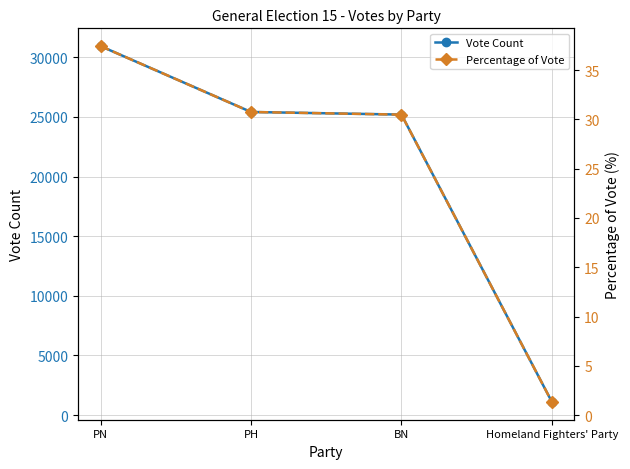

Rank the categories by Percentage of Vote value from highest to lowest.

PN, PH, BN, Homeland Fighters' Party